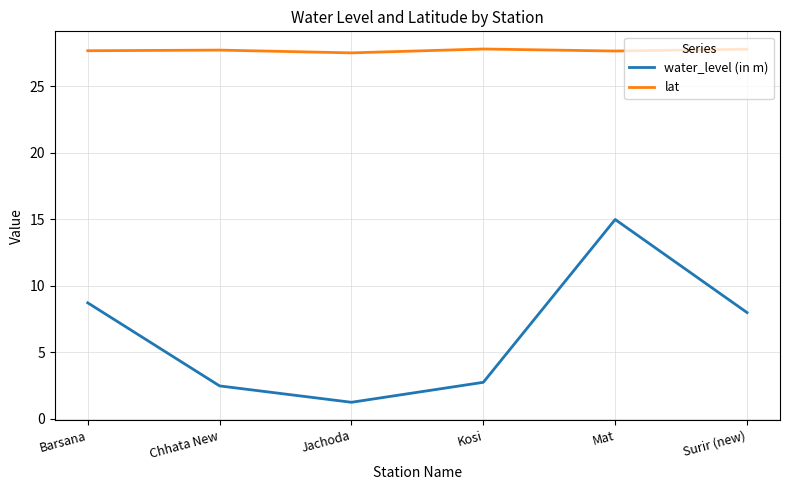

Is this an area chart (filled region under the line)?

No